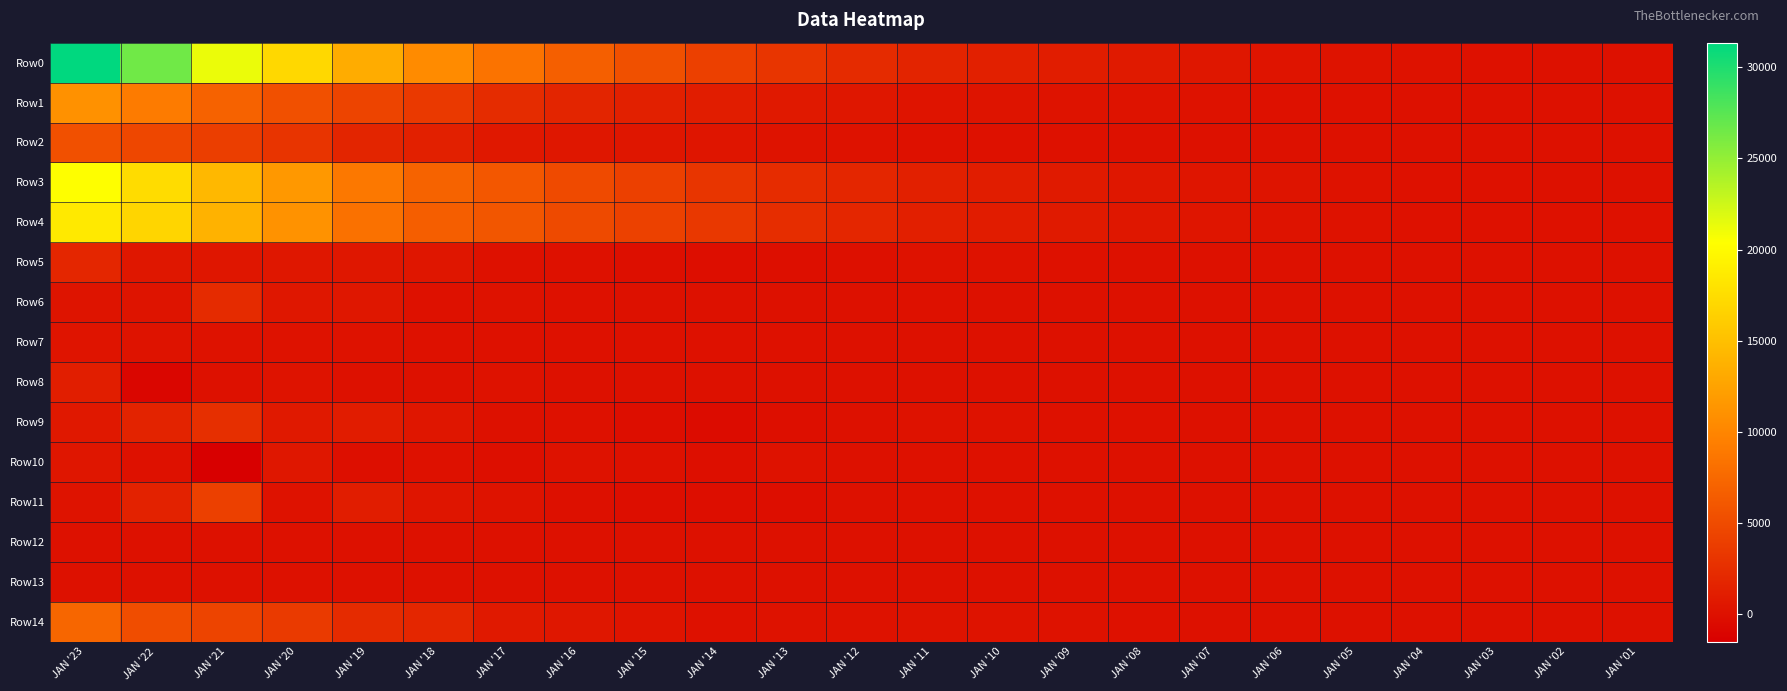

Which category has the lowest value across all series?

JAN '21